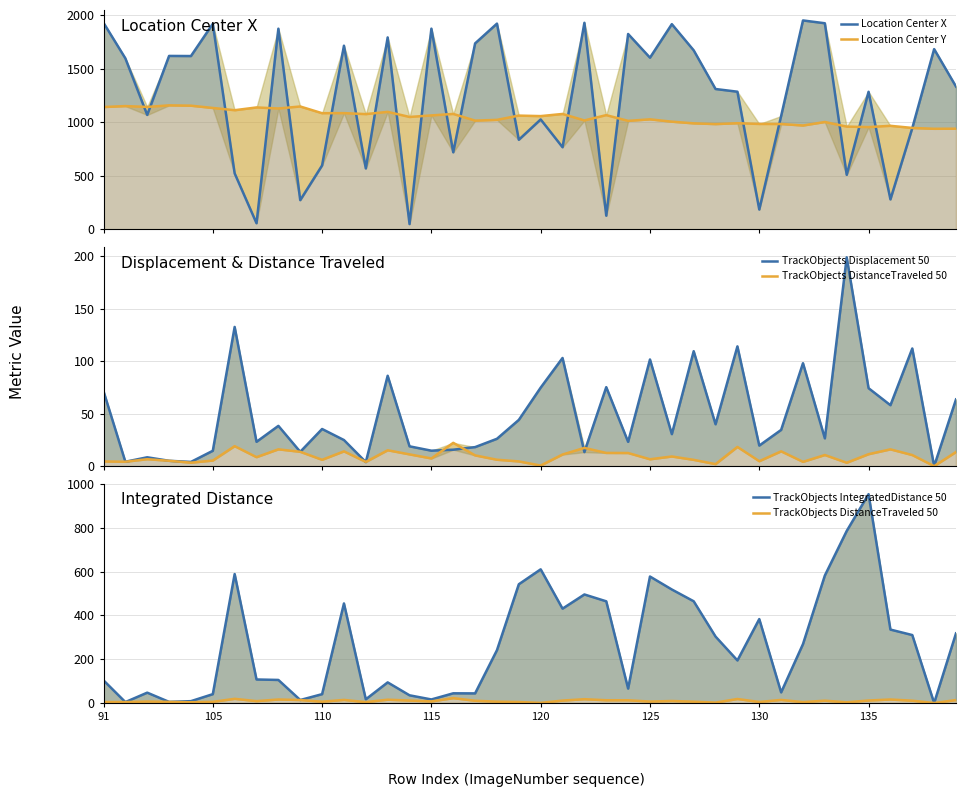

At which category does the chart reach its minimum across all series?

38